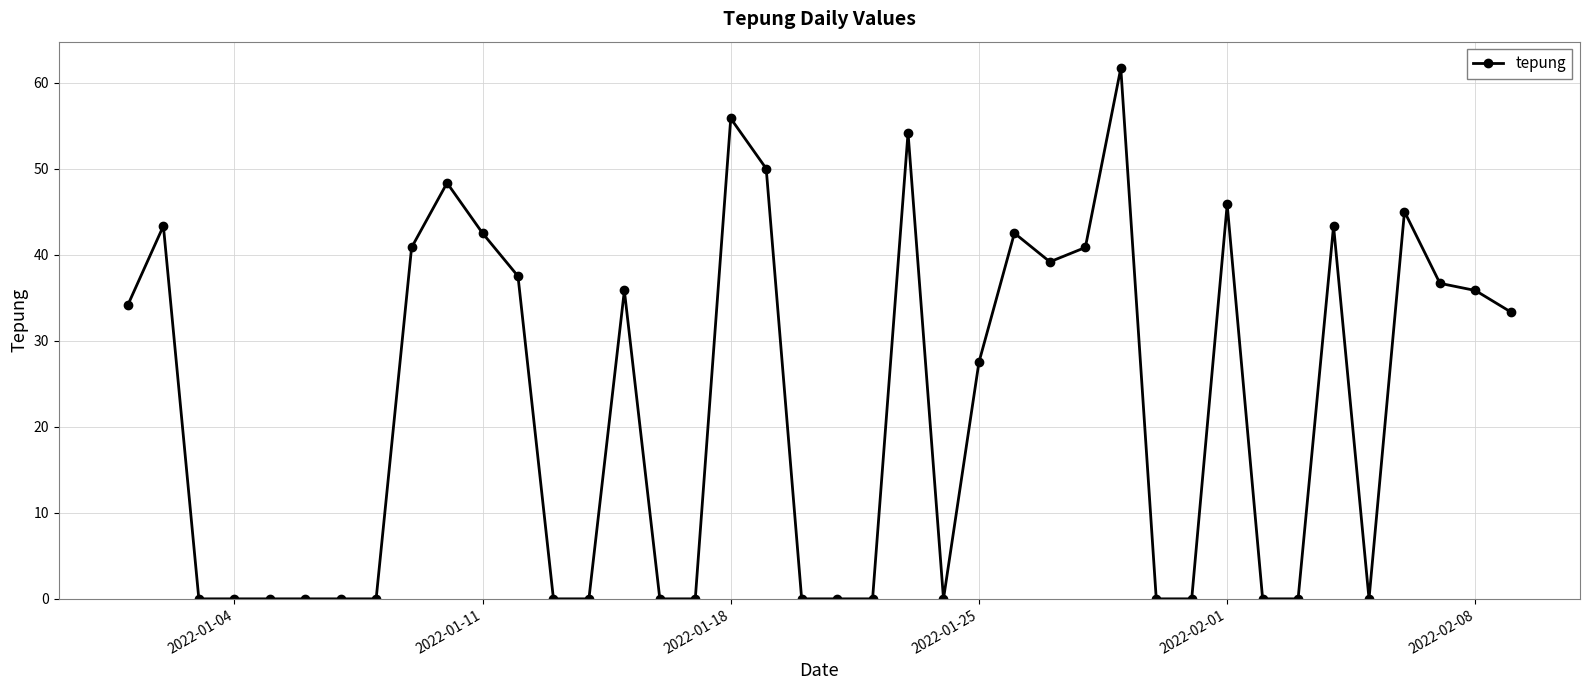

What is the difference between the maximum and minimum values?

61.7